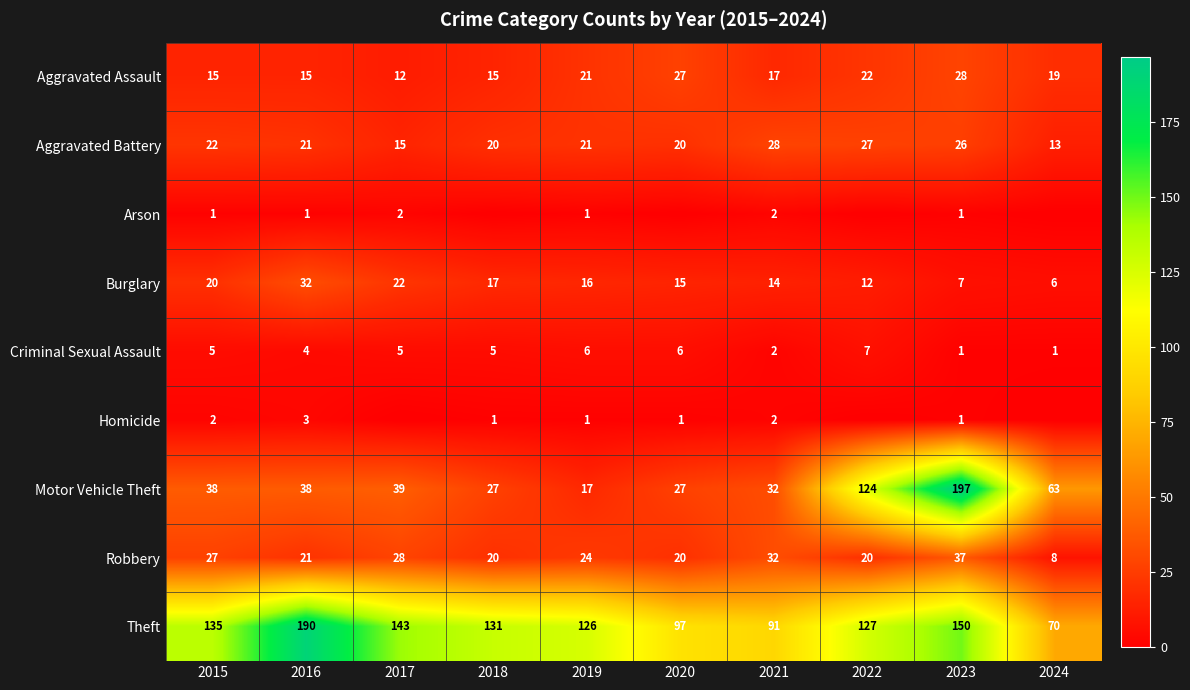

What is the difference between the highest and lowest values at 2023?

196